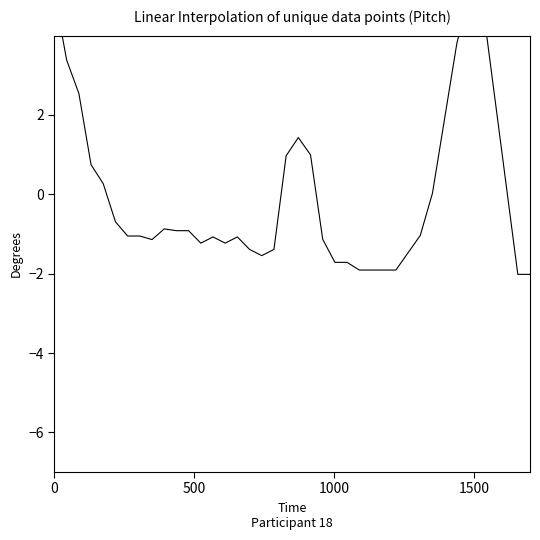

Does the chart display data point markers on the line(s)?

No